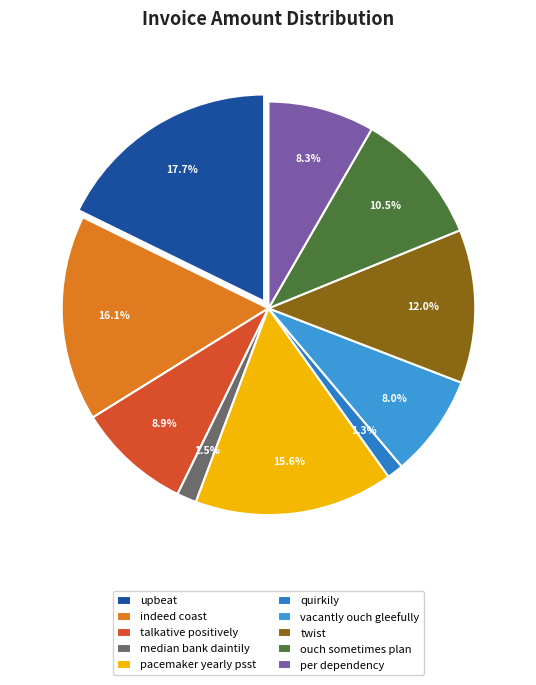

What percentage is the talkative positively slice, to the nearest percent?

9%